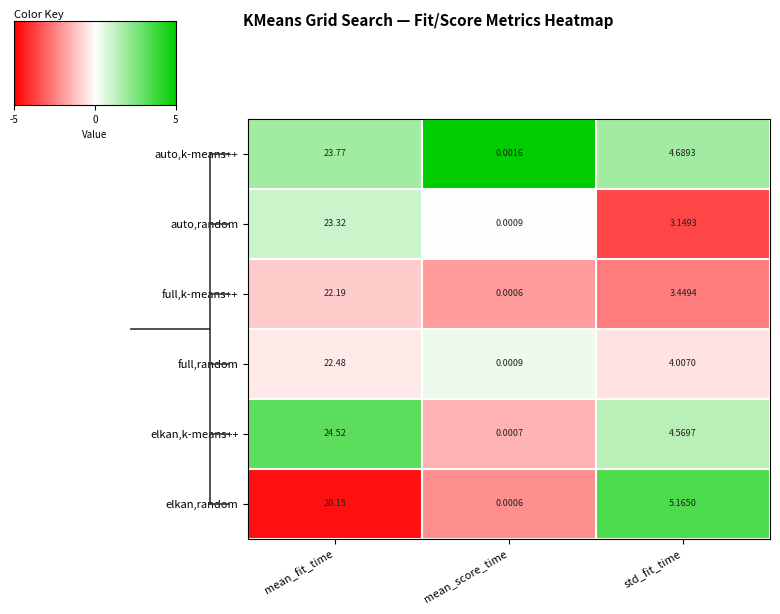

Which series has the largest range (max minus min)?

elkan,k-means++